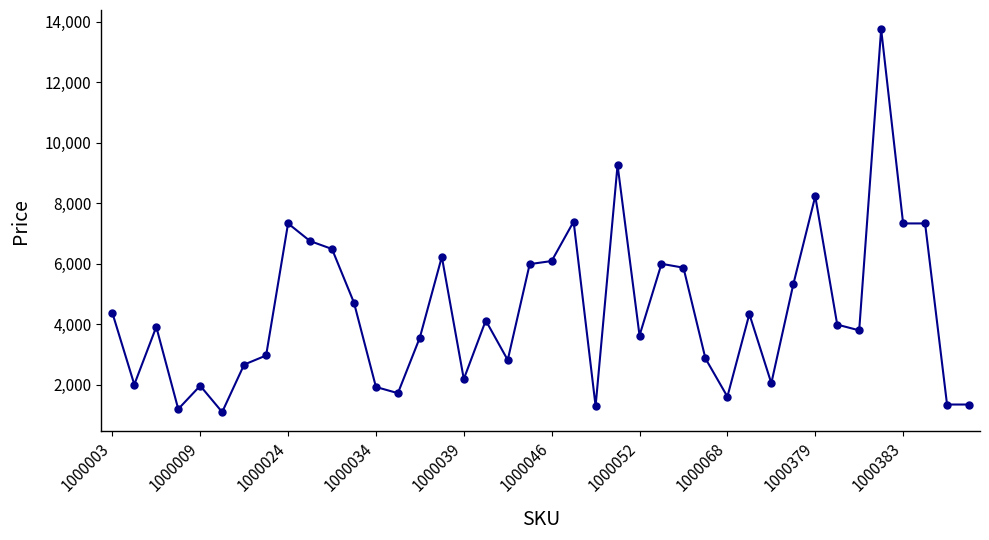

What is the difference between the maximum and minimum values?

12649